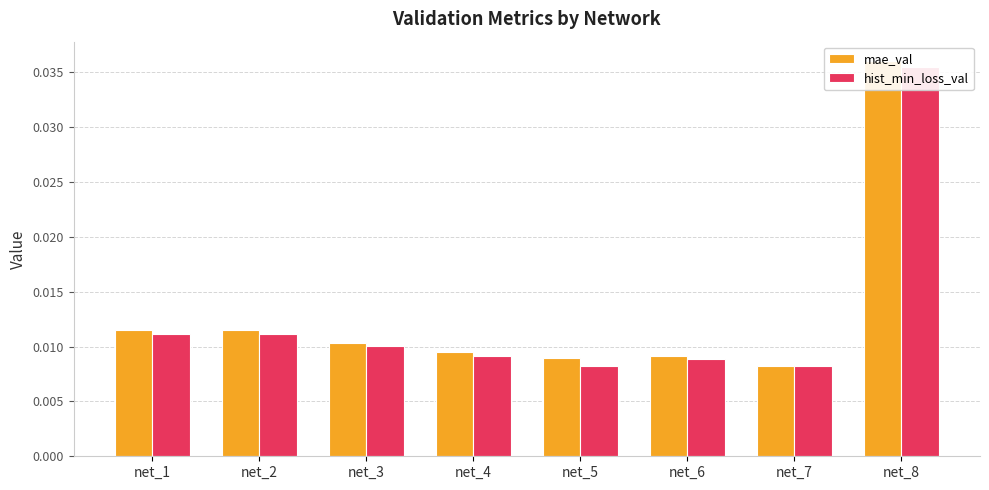

What are all the series names shown in the legend?

mae_val, hist_min_loss_val